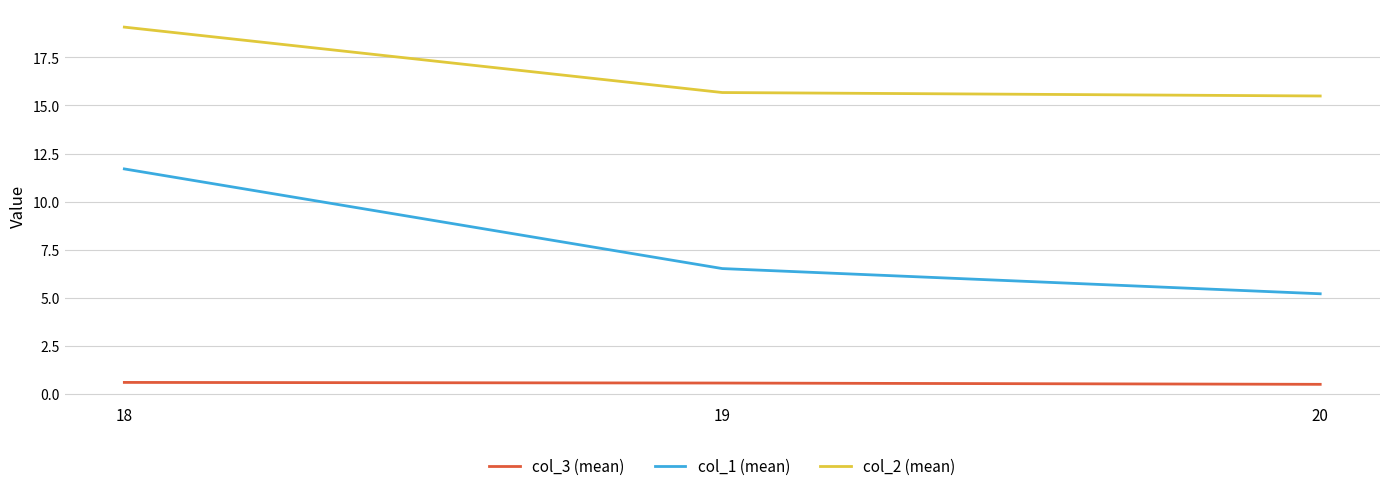

What is the minimum value for col_2 (mean)?

15.5